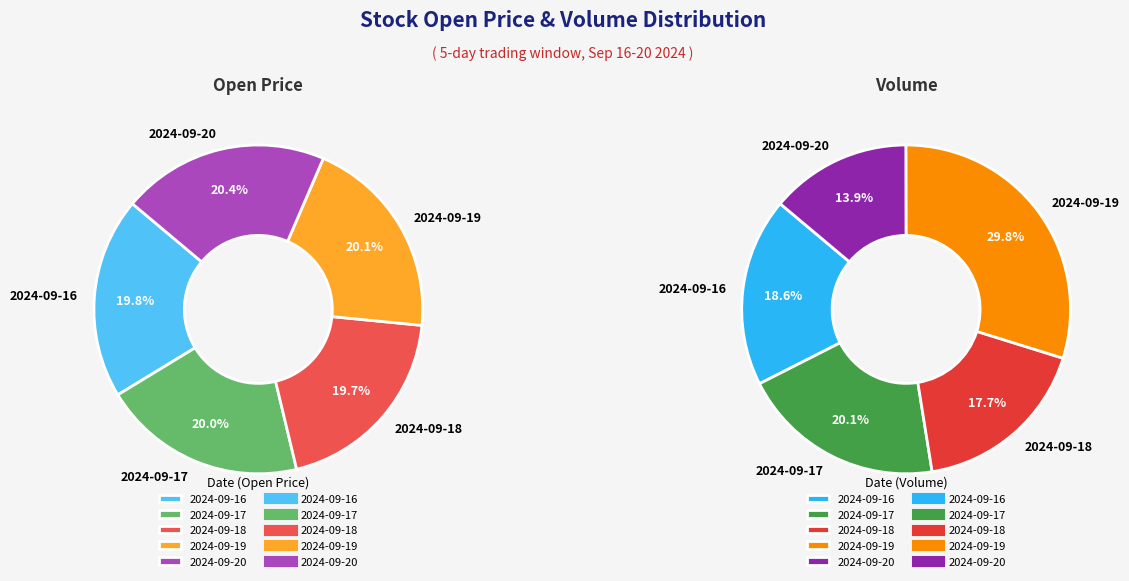

Does 2024-09-18 represent more than half of the total?

No